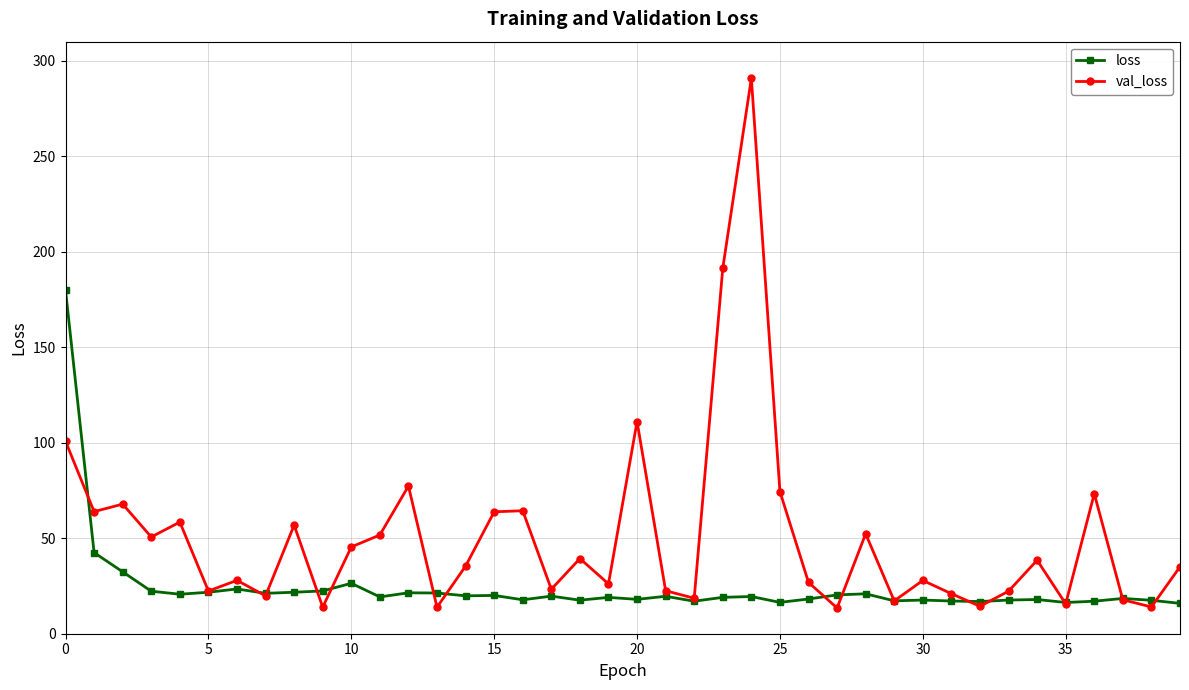

What is the value of the val_loss point at the 40th from the left?

35.0